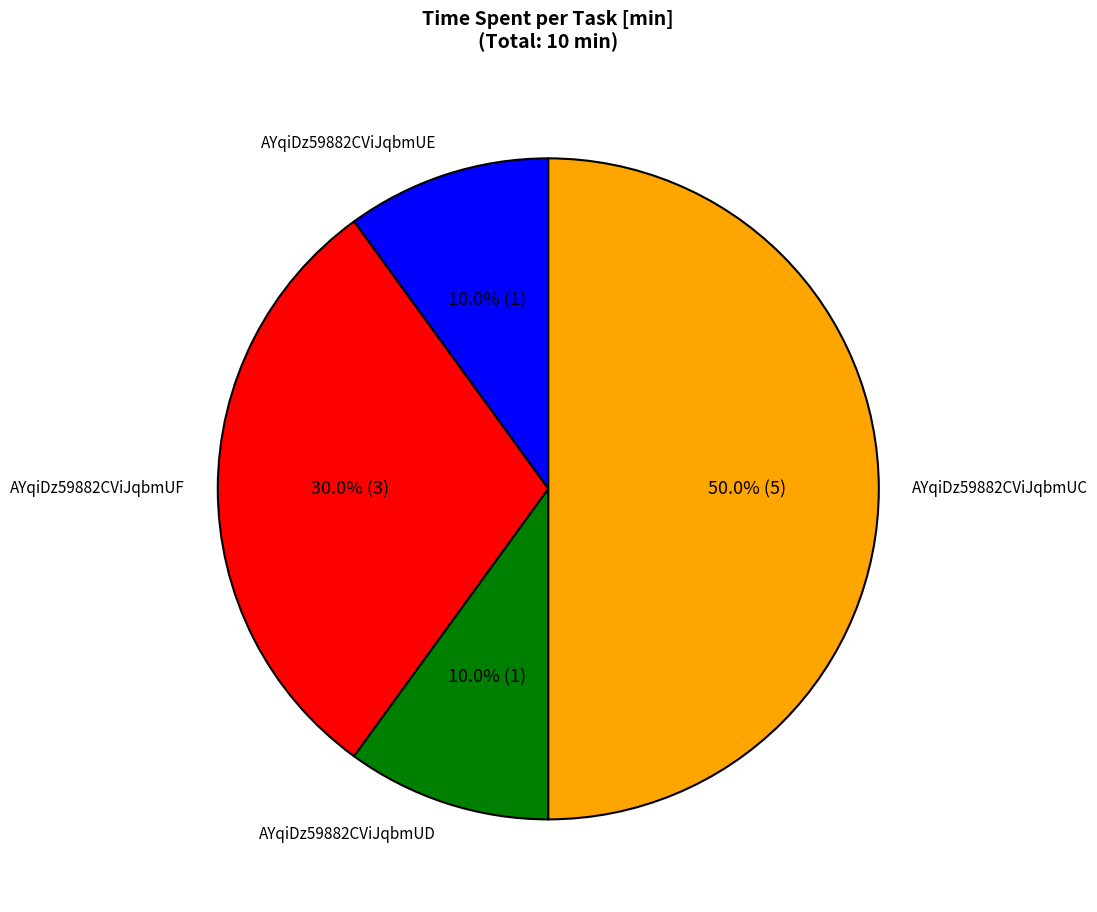

How many segments does this pie chart have?

4